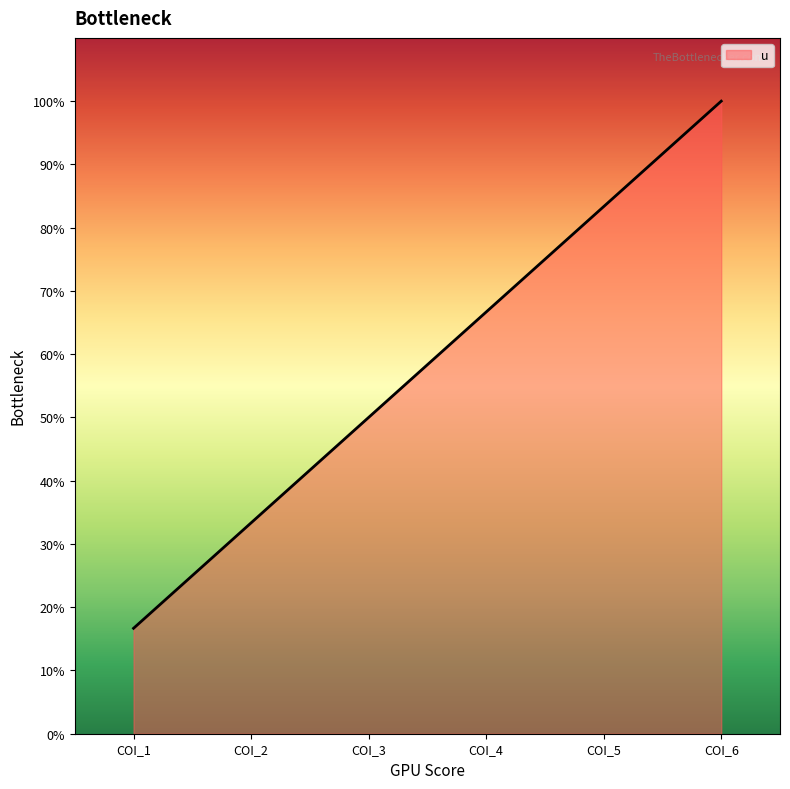

The chart shows a value of 39.4 at COI_4. True or false?

False